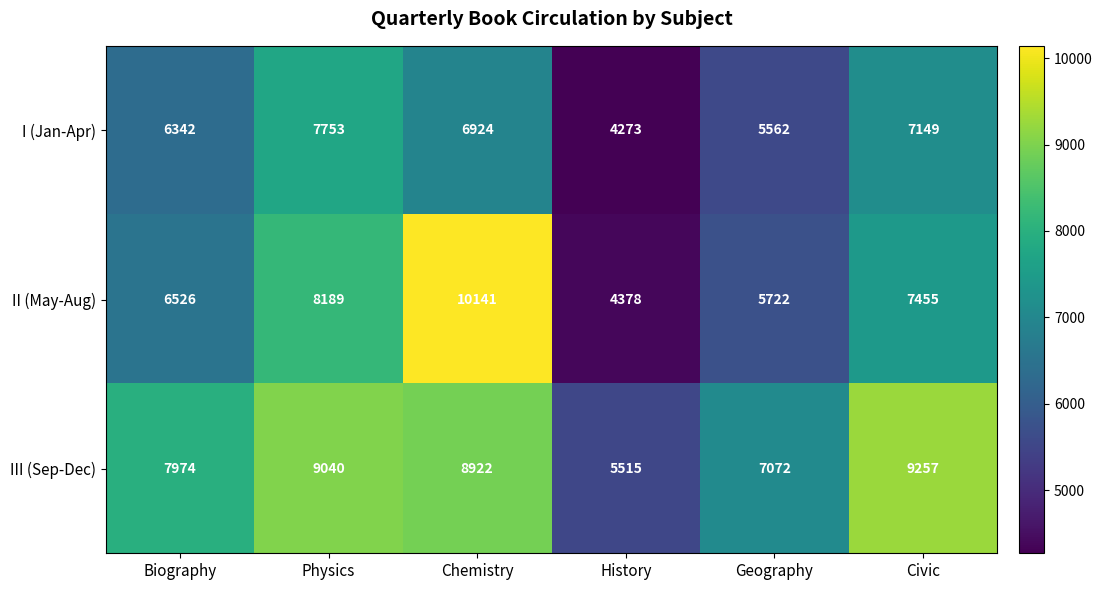

Reading left to right, transcribe all the data shown in this chart.

I (Jan-Apr): Biography=6342	Physics=7753	Chemistry=6924	History=4273	Geography=5562	Civic=7149
II (May-Aug): Biography=6526	Physics=8189	Chemistry=10141	History=4378	Geography=5722	Civic=7455
III (Sep-Dec): Biography=7974	Physics=9040	Chemistry=8922	History=5515	Geography=7072	Civic=9257